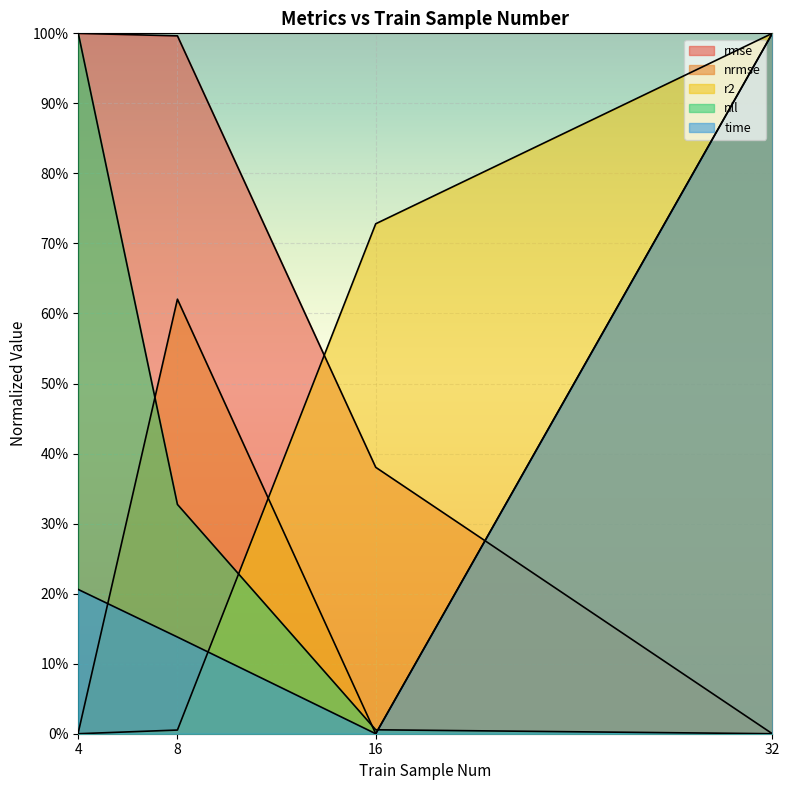

Between 32 and 16, which is larger?

16